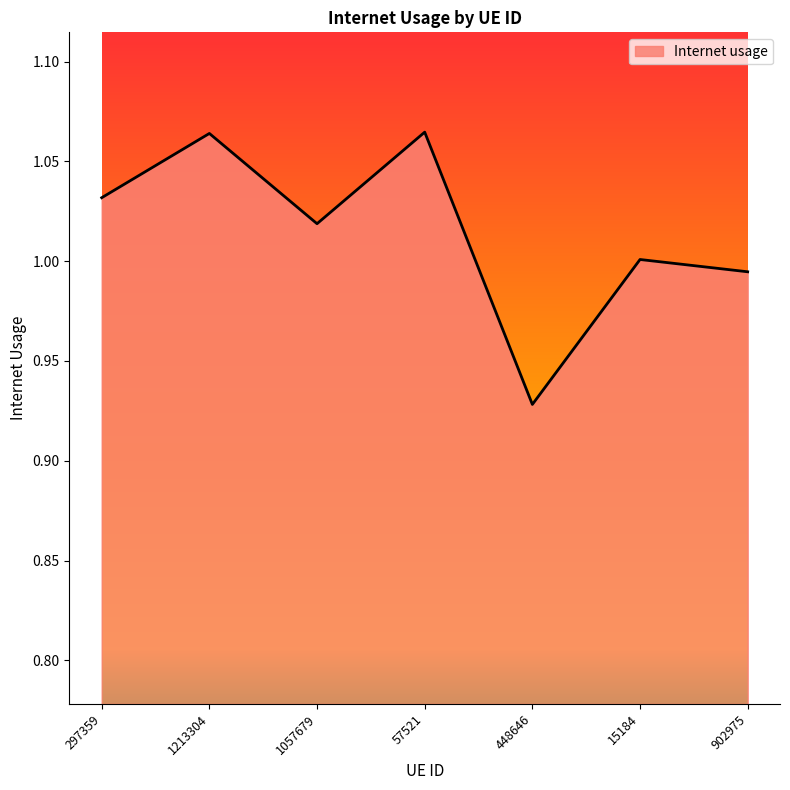

Between 902975 and 1057679, which is larger?

1057679